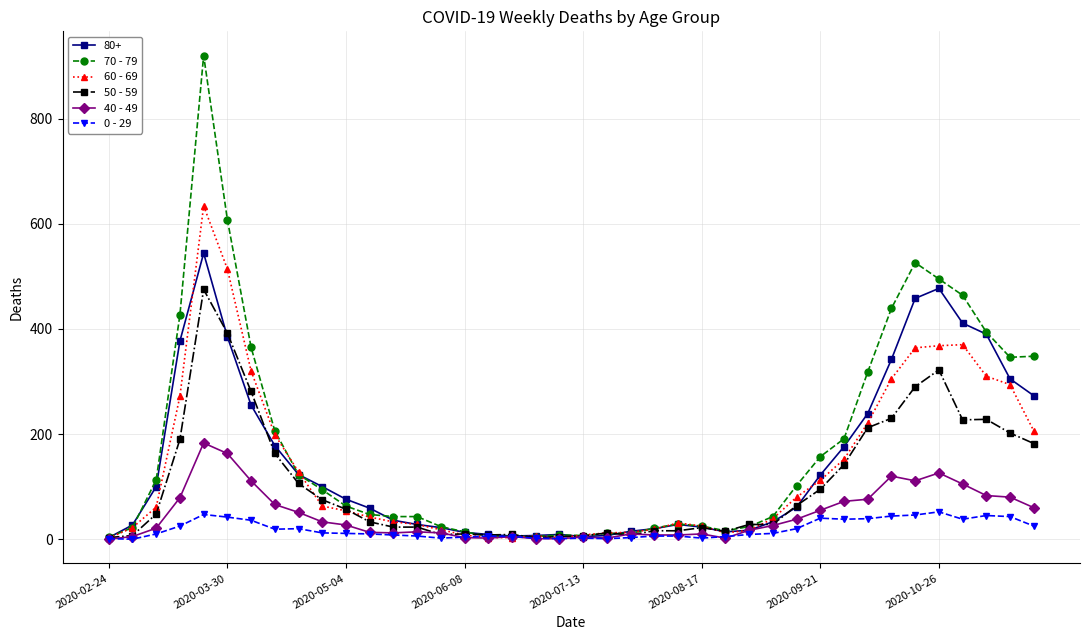

Is this an area chart (filled region under the line)?

No